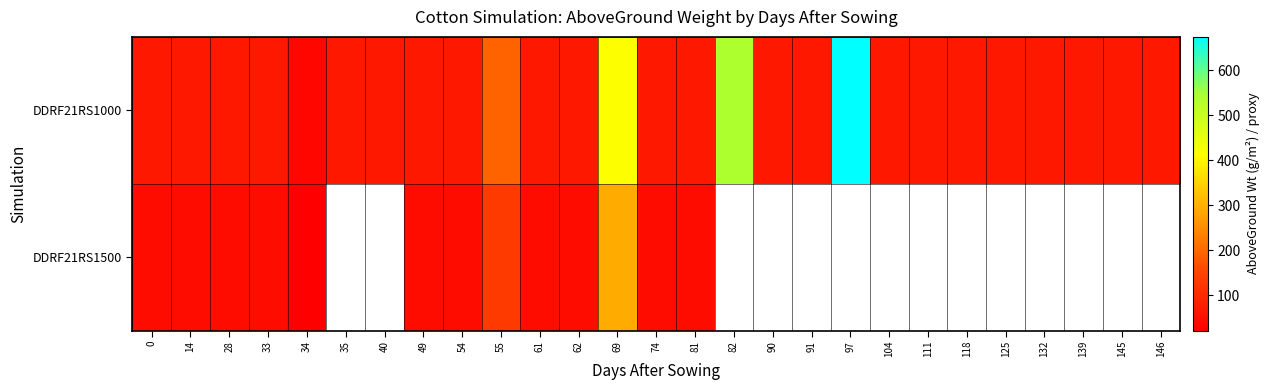

What is the total value across all series at 62?

117.0